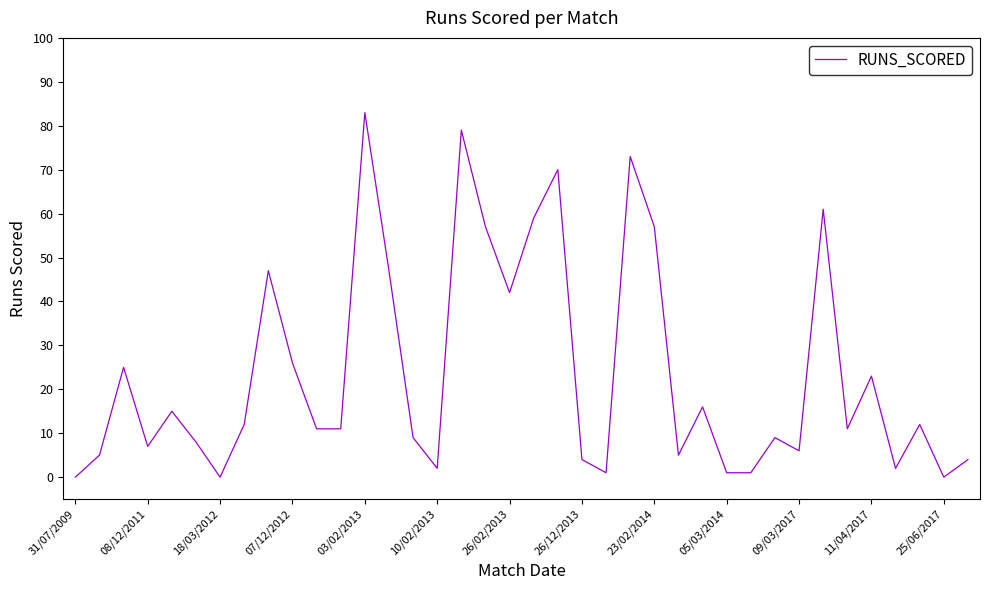

What is the difference between the maximum and minimum values?

83